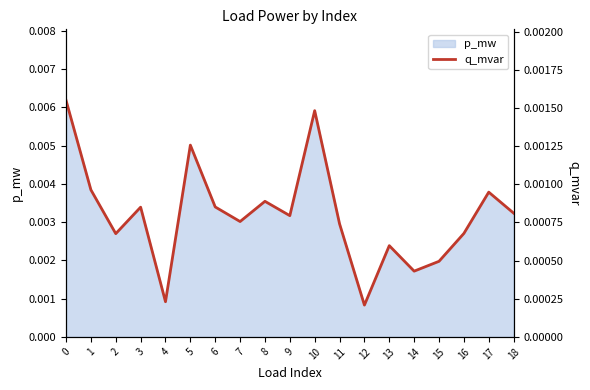

List the labels in order of value, smallest first.

12, 4, 14, 15, 13, 2, 16, 11, 7, 9, 18, 3, 6, 8, 17, 1, 5, 10, 0